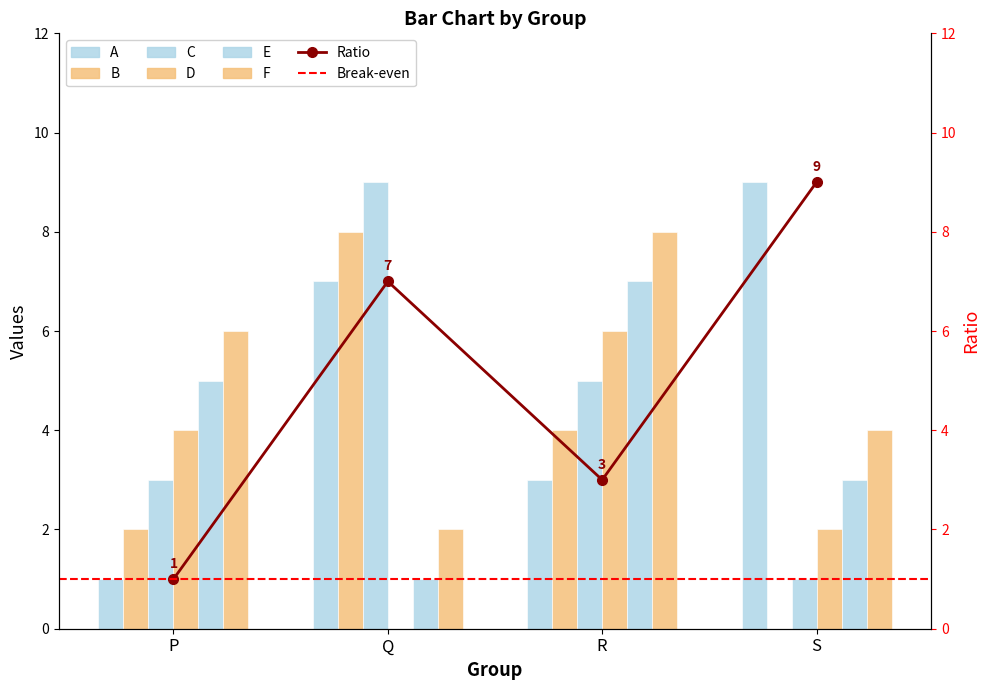

What is the total value across all series at Q?

27